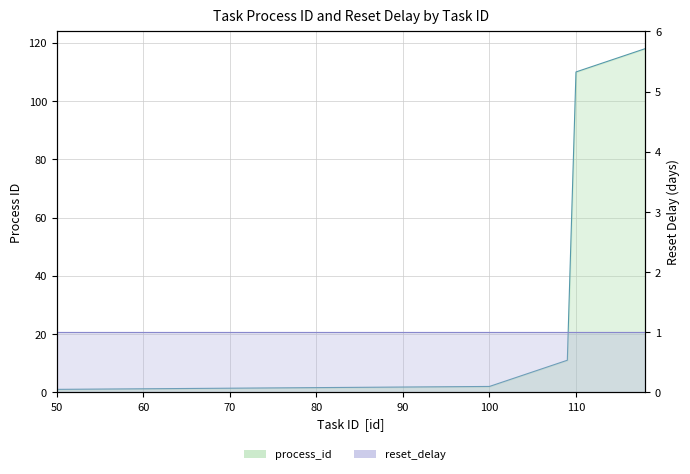

What is the difference between the values at 113 and 103?

108